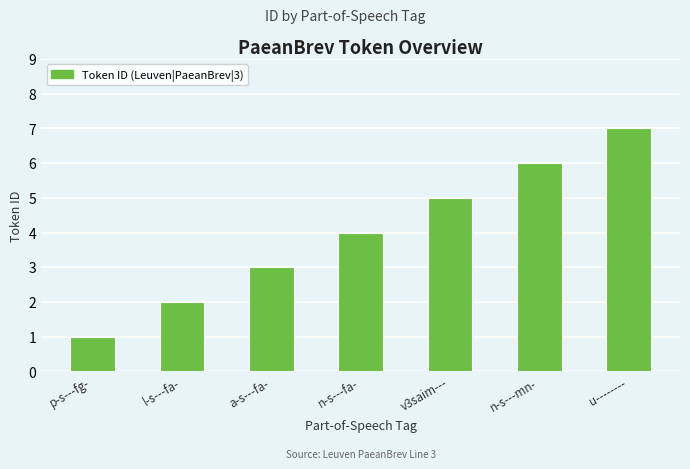

Is it true that the value at a-s---fa- is 3?

True